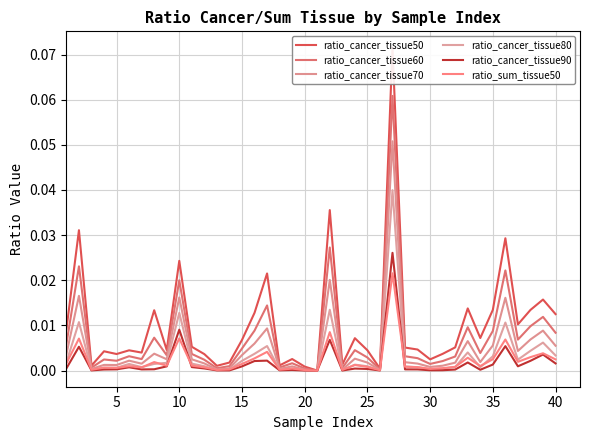

At how many categories does at least one series exceed 0?

39